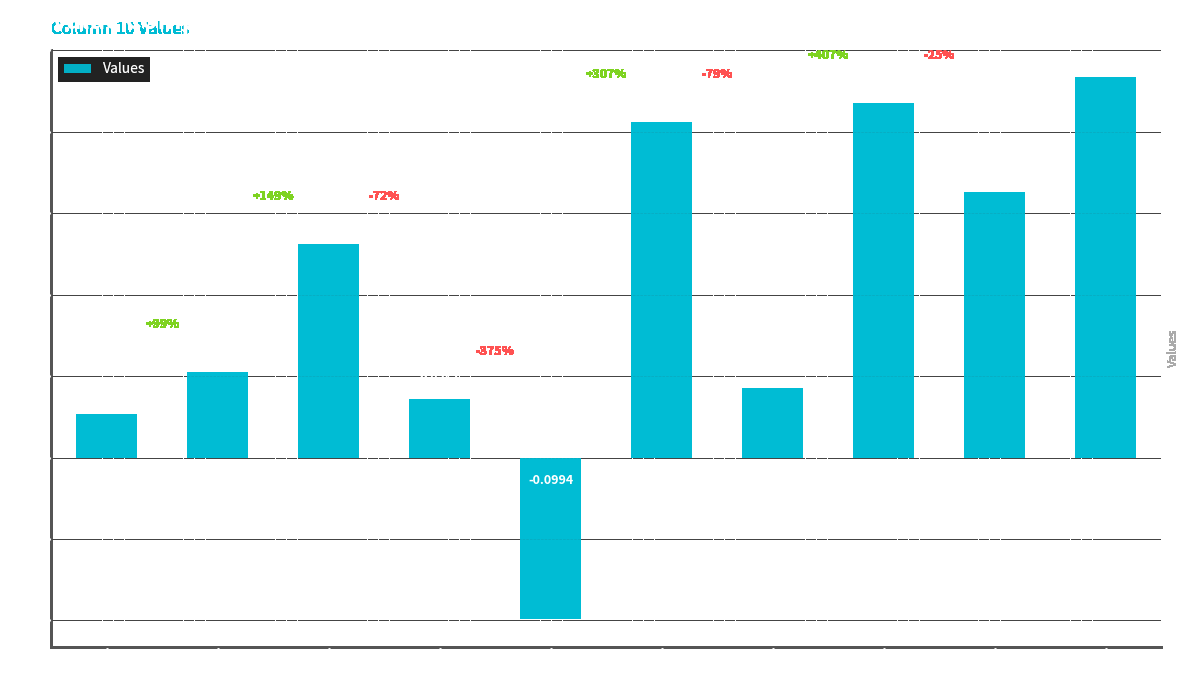

What is the change in value from Row 6 to Row 8?

+0.1